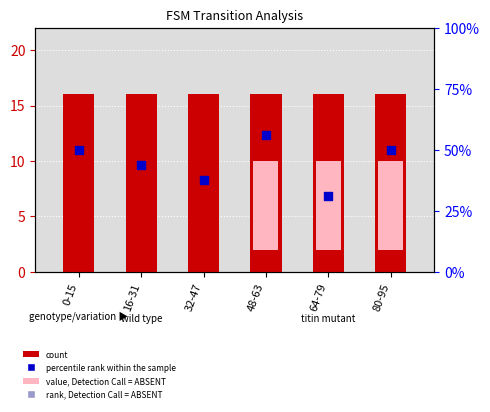

Which series contains the lowest Y value?

percentile rank within the sample